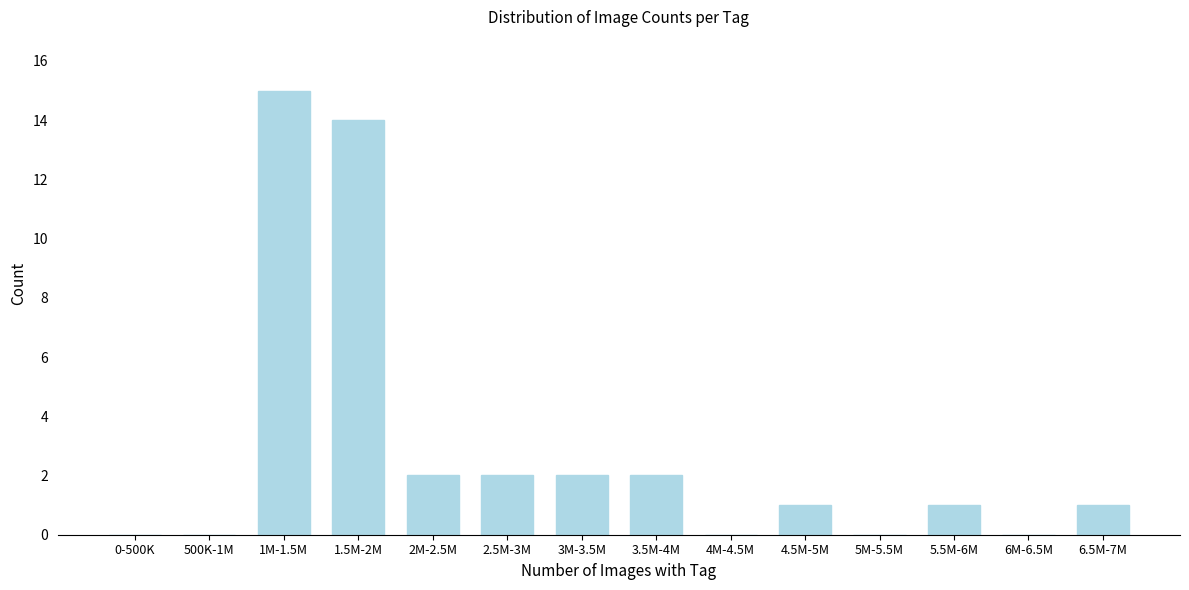

Reading left to right, what are all the values shown in this chart?

0-500K=0	500K-1M=0	1M-1.5M=15	1.5M-2M=14	2M-2.5M=2	2.5M-3M=2	3M-3.5M=2	3.5M-4M=2	4M-4.5M=0	4.5M-5M=1	5M-5.5M=0	5.5M-6M=1	6M-6.5M=0	6.5M-7M=1